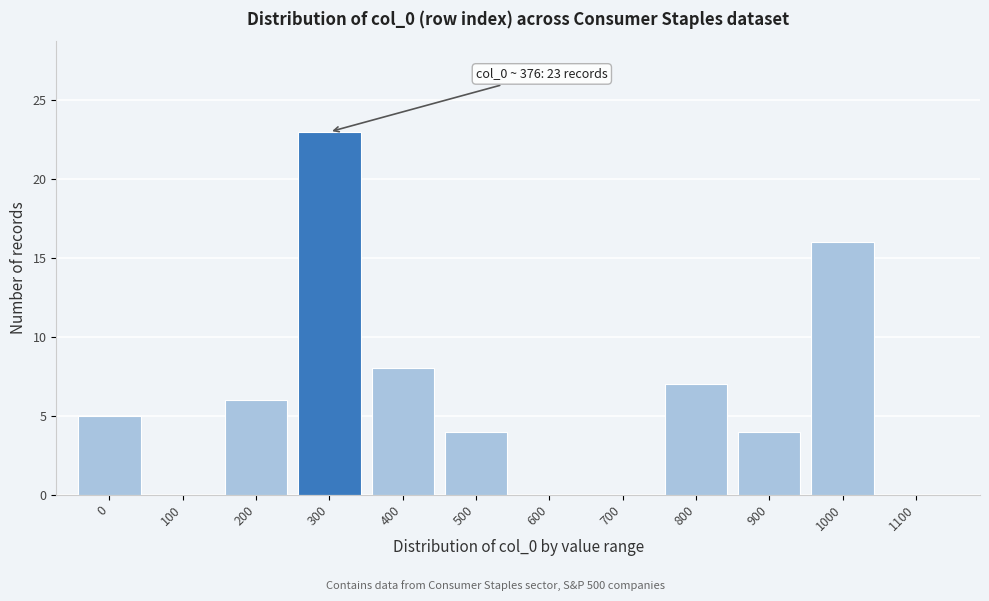

Reading left to right, list all the values displayed in this chart.

0=5	100=0	200=6	300=23	400=8	500=4	600=0	700=0	800=7	900=4	1000=16	1100=0